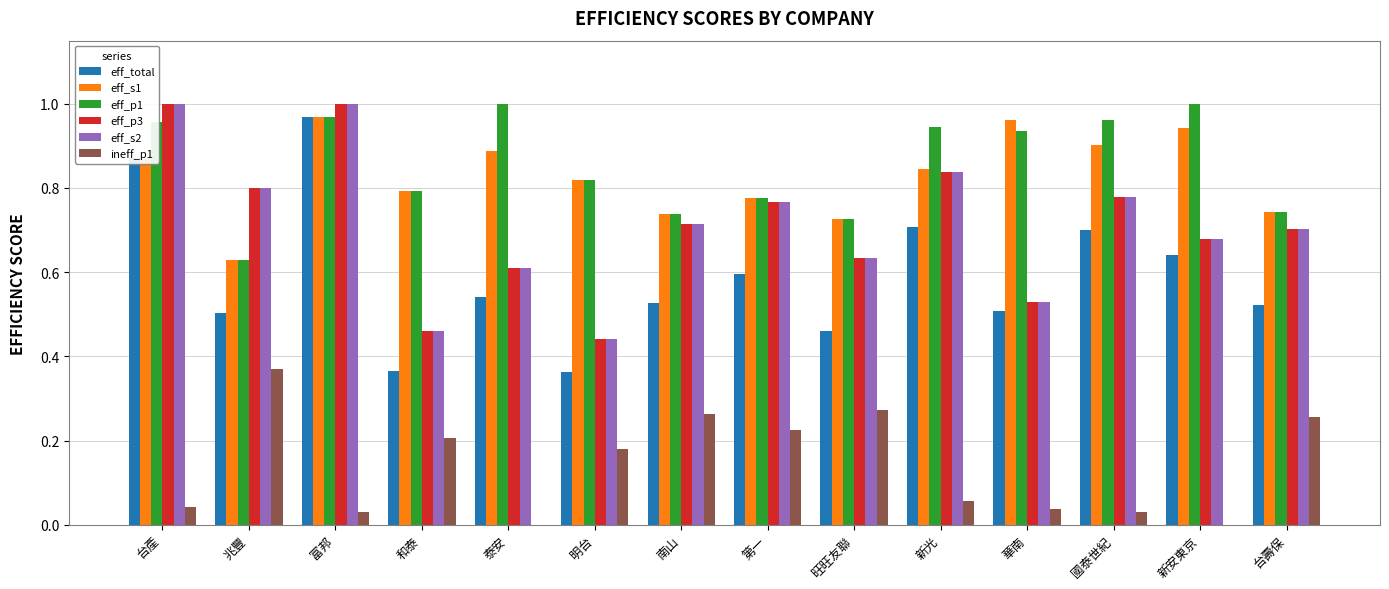

Which category has the highest value in the ineff_p1 series?

兆豐